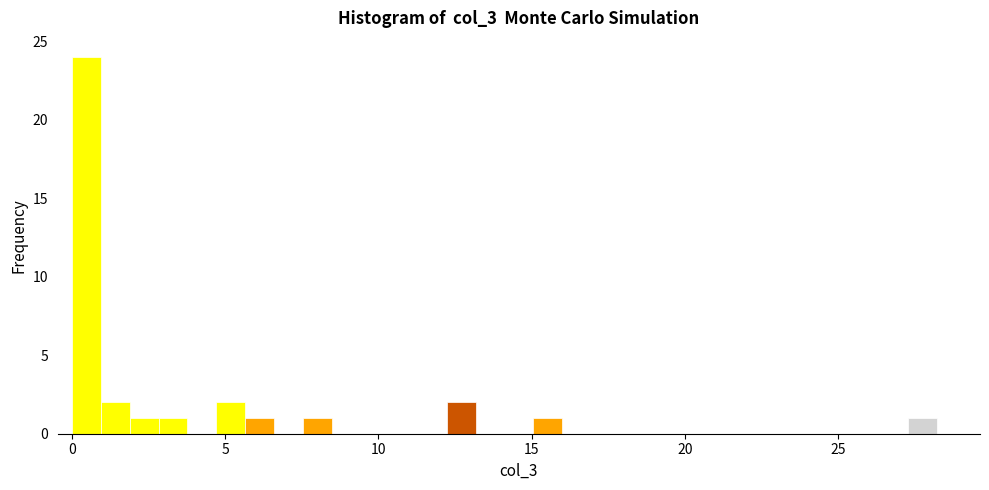

Read against the x-axis, roughly where is the centre of the tallest bar?

0.5